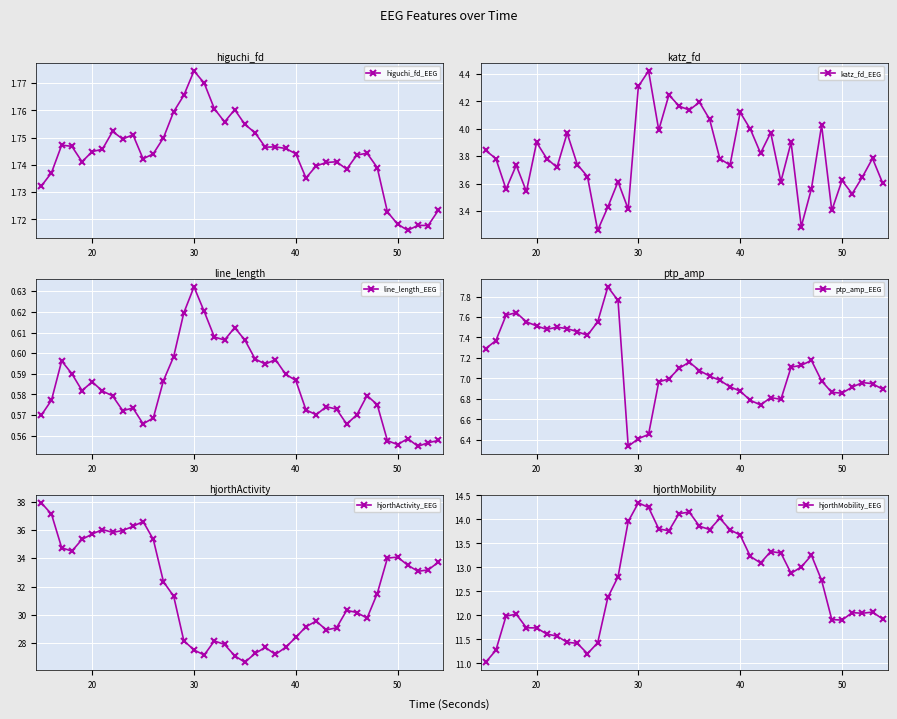

Is this an area chart (filled region under the line)?

No